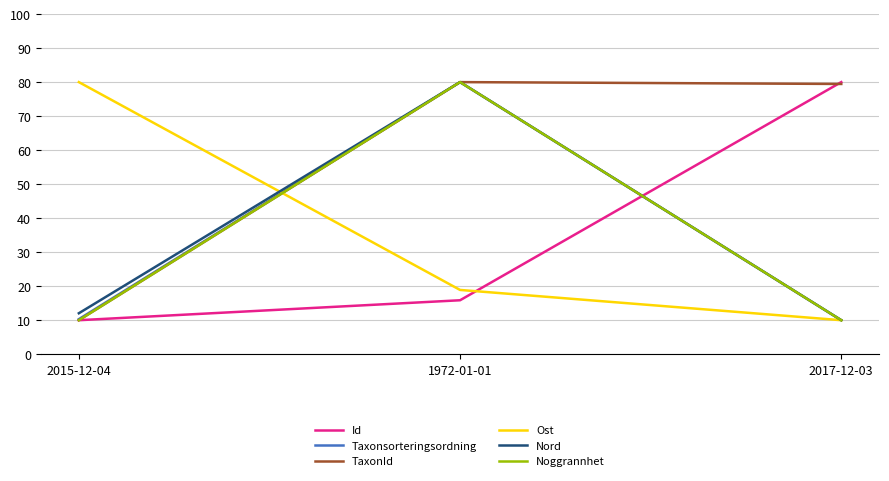

What are all the series names shown in the legend?

Id, Taxonsorteringsordning, TaxonId, Ost, Nord, Noggrannhet